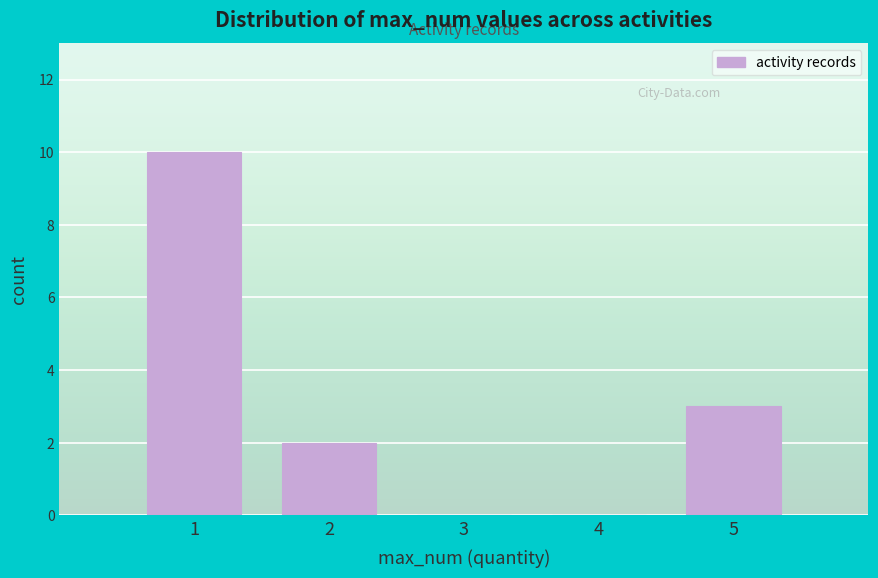

Reading right to left, list all the values displayed in this chart.

5=3	4=0	3=0	2=2	1=10